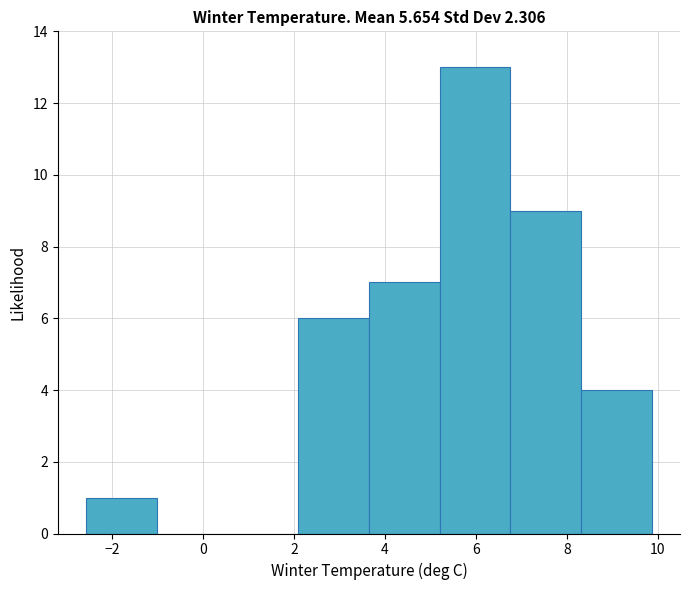

Reading left to right, transcribe this chart: for each bar, give the range it covers on the x-axis and its height. Neither the bar edges nor the heights are printed on the chart, so give them approximately, as read against the axes.

-2.6 to -1.0: 1
-1.0 to 0.6: 0
0.6 to 2.0: 0
2.0 to 3.6: 6
3.6 to 5.2: 7
5.2 to 6.8: 13
6.8 to 8.4: 9
8.4 to 9.8: 4